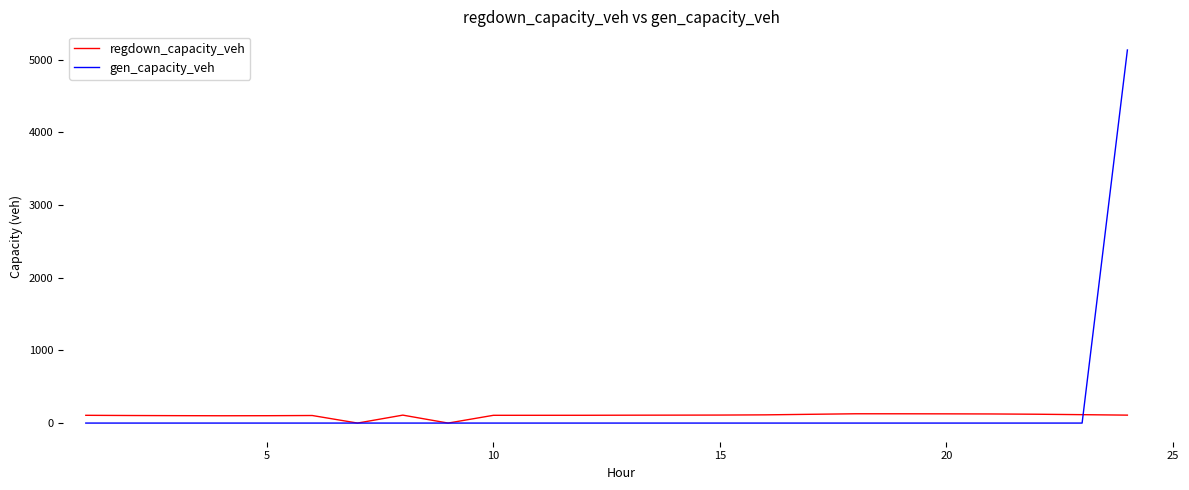

List the series in order of their peak value, lowest first.

regdown_capacity_veh, gen_capacity_veh